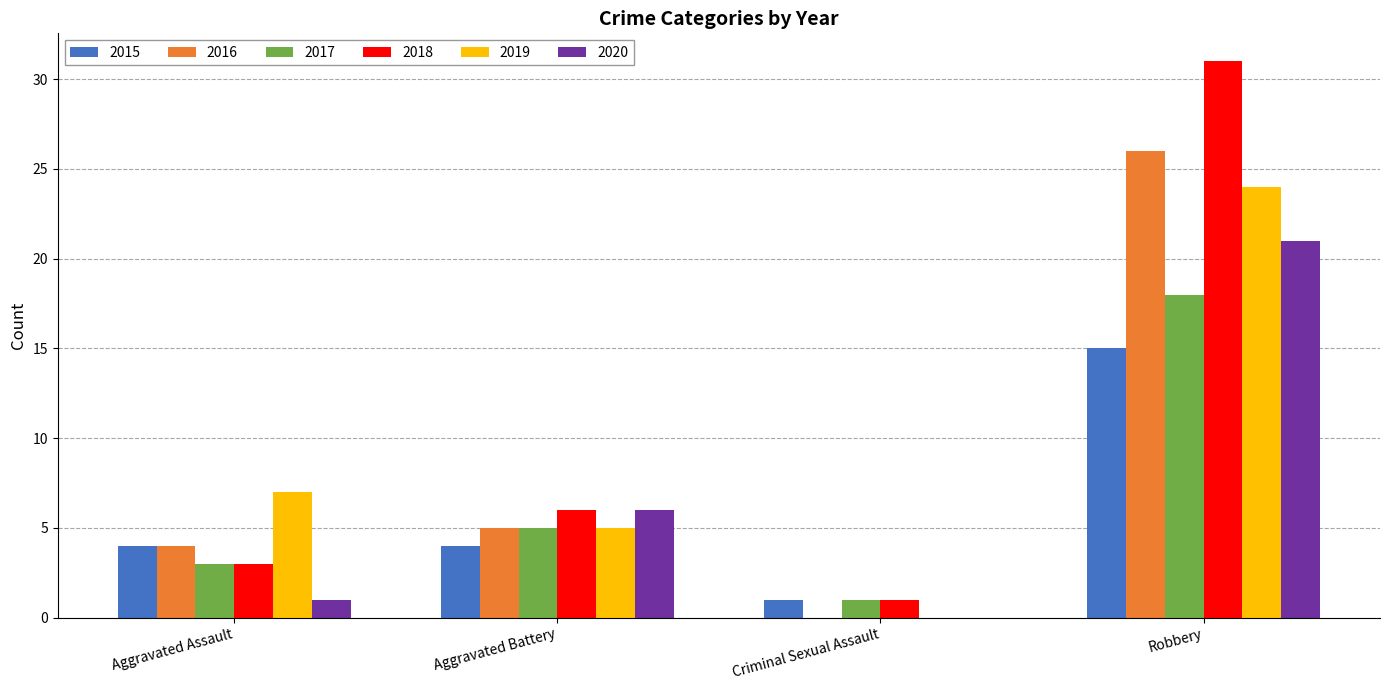

Which category has the highest value across all series?

Robbery